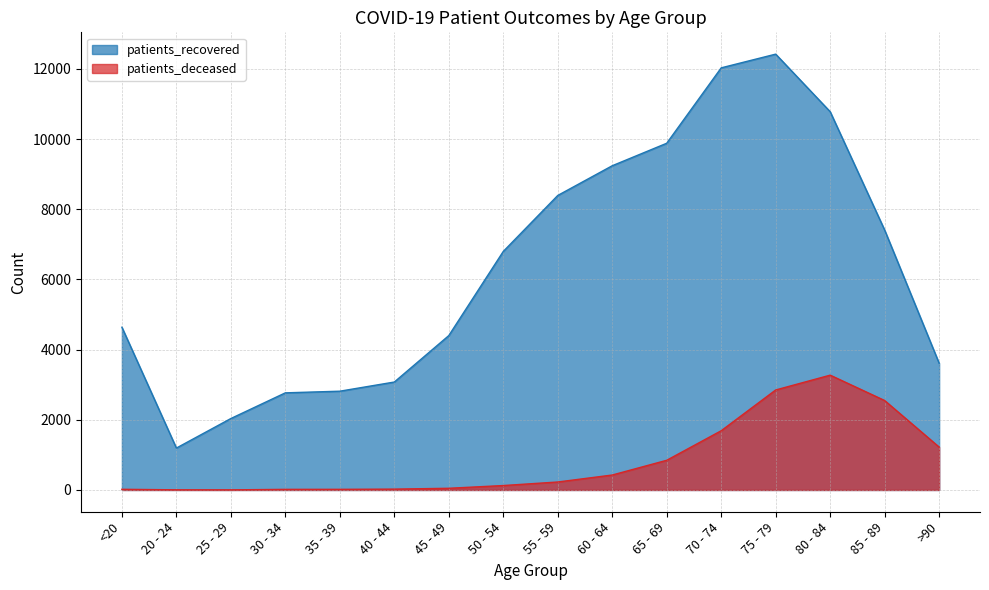

Reading right to left, list all the values displayed in this chart.

patients_recovered: >90=3611	85 - 89=7407	80 - 84=10781	75 - 79=12422	70 - 74=12031	65 - 69=9882	60 - 64=9241	55 - 59=8394	50 - 54=6799	45 - 49=4400	40 - 44=3076	35 - 39=2815	30 - 34=2768	25 - 29=2036	20 - 24=1194	<20=4638
patients_deceased: >90=1222	85 - 89=2549	80 - 84=3272	75 - 79=2850	70 - 74=1688	65 - 69=846	60 - 64=426	55 - 59=227	50 - 54=126	45 - 49=48	40 - 44=24	35 - 39=18	30 - 34=17	25 - 29=3	20 - 24=4	<20=19